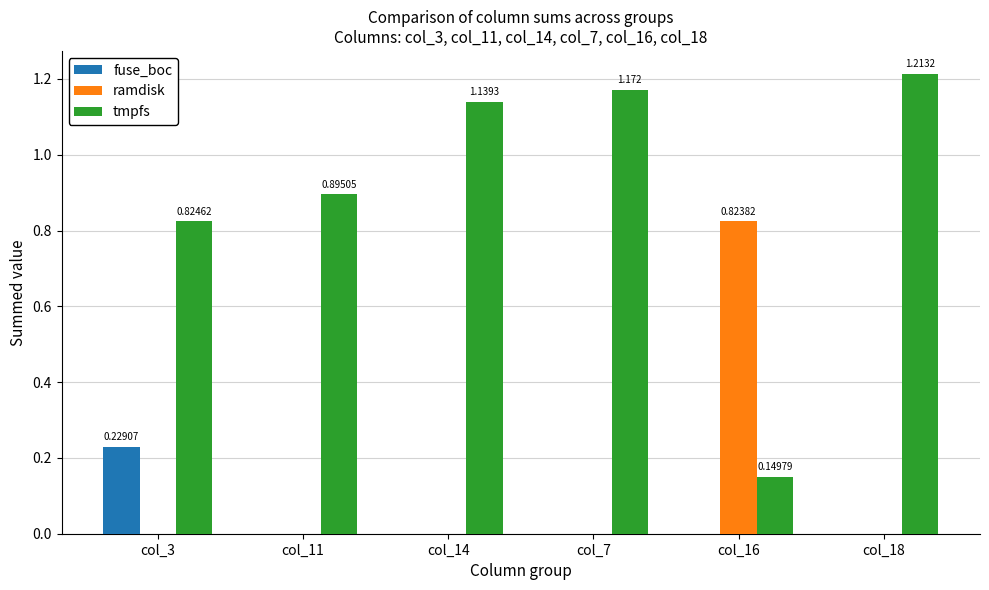

Is the value of ramdisk at col_7 greater than the value of tmpfs at col_18?

No